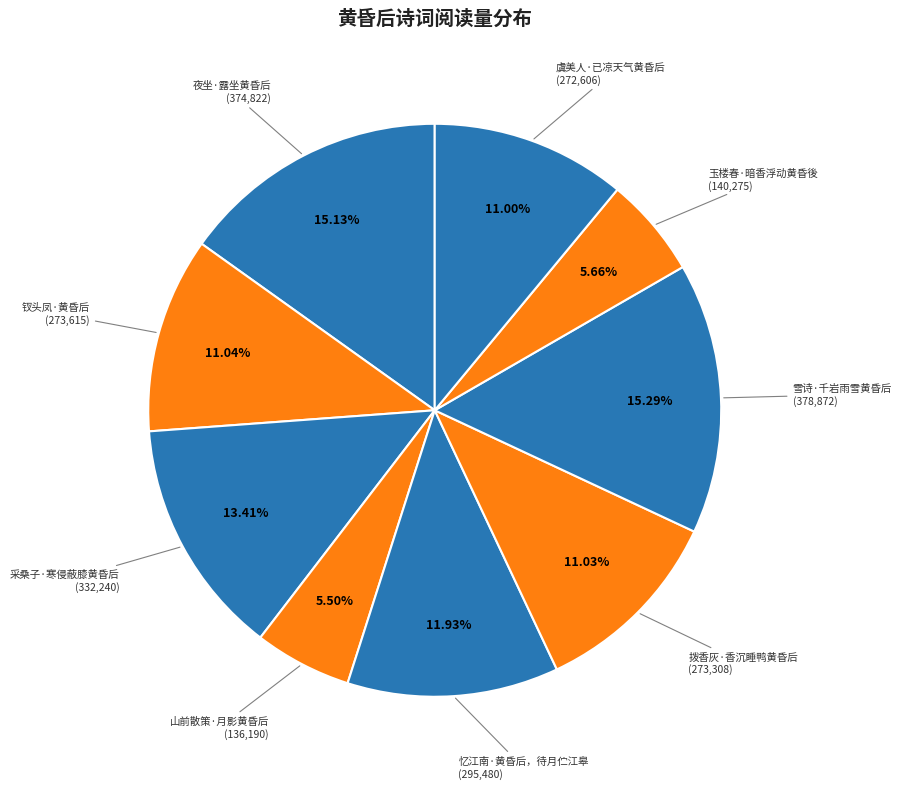

Count the number of slices in the pie.

9